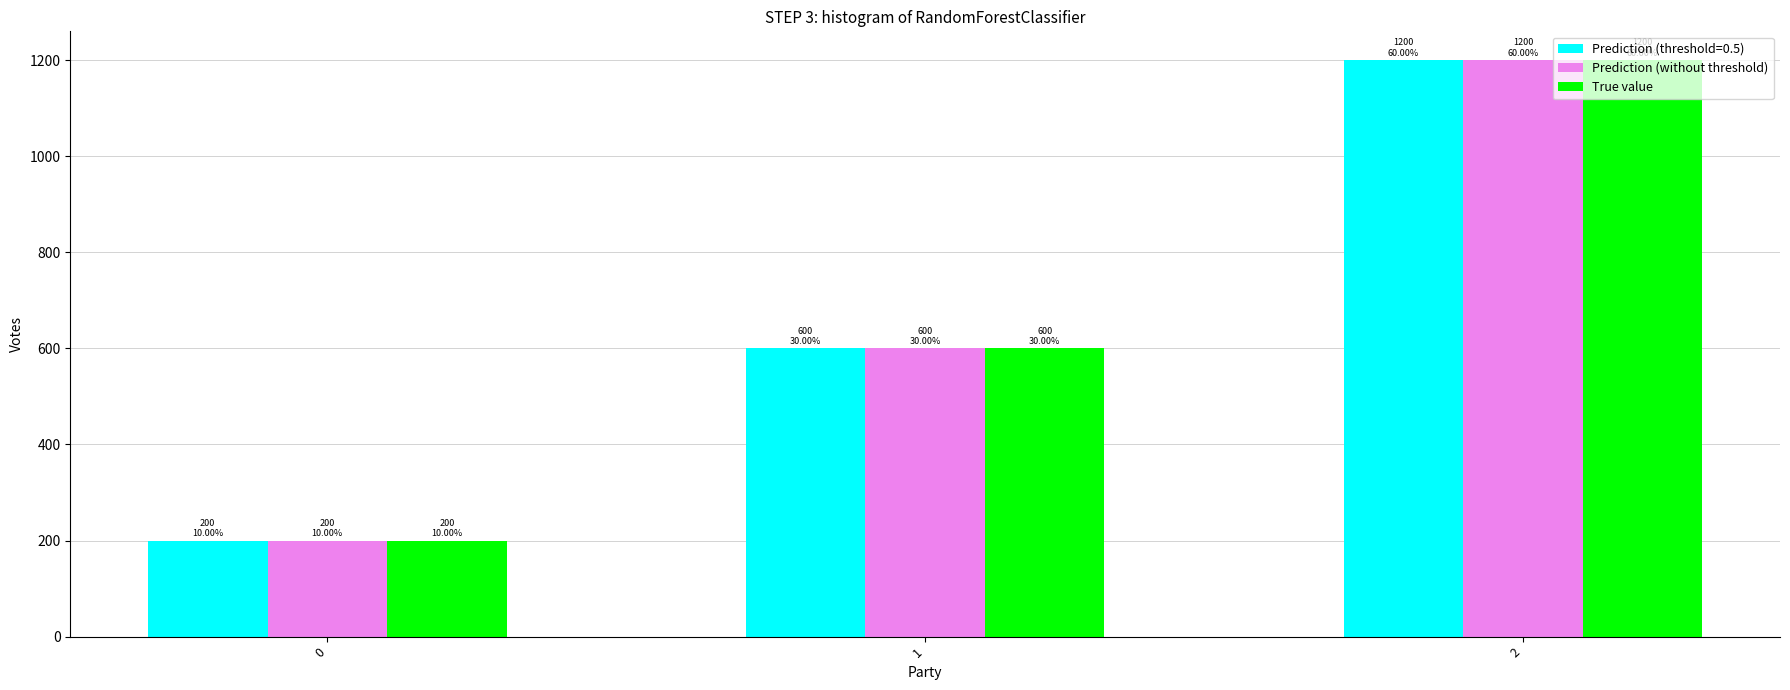

What is the difference between the True value values at 1 and 0?

400